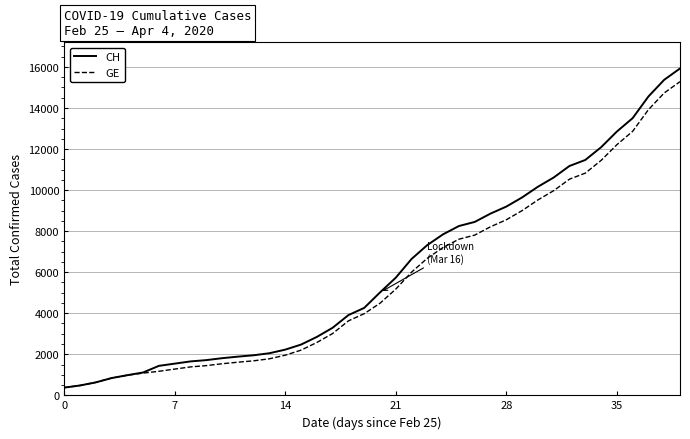

Which series has the widest spread of values?

CH